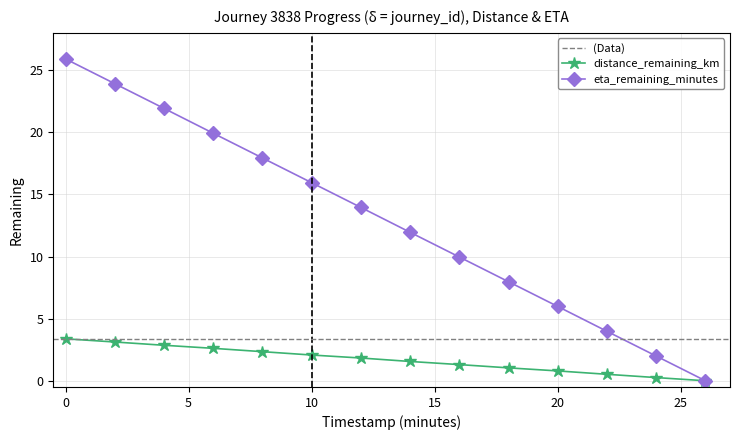

Does the chart have visible grid lines?

Yes